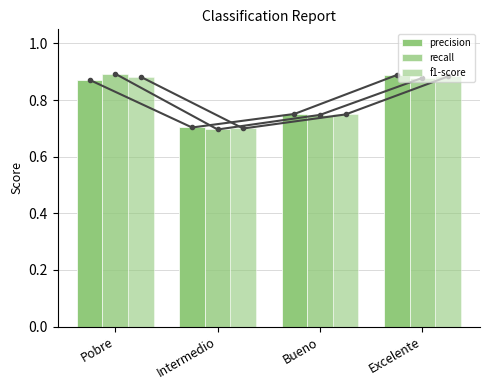

True or false: recall has a value of 1.0 at Intermedio.

False